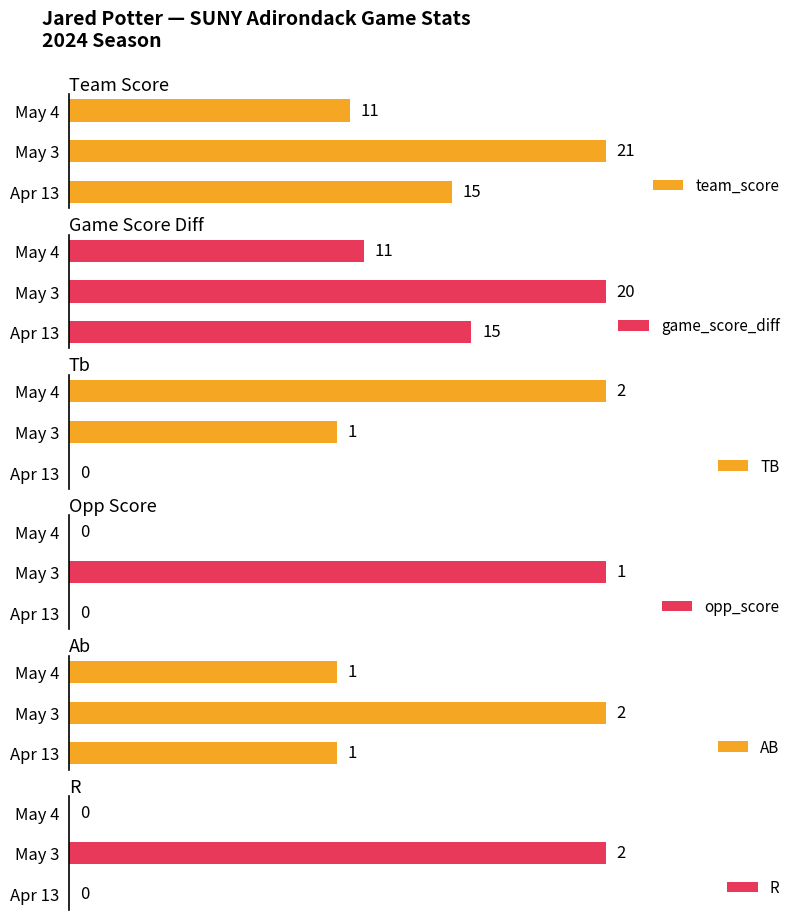

What are all the series names shown in the legend?

team_score, game_score_diff, TB, opp_score, AB, R